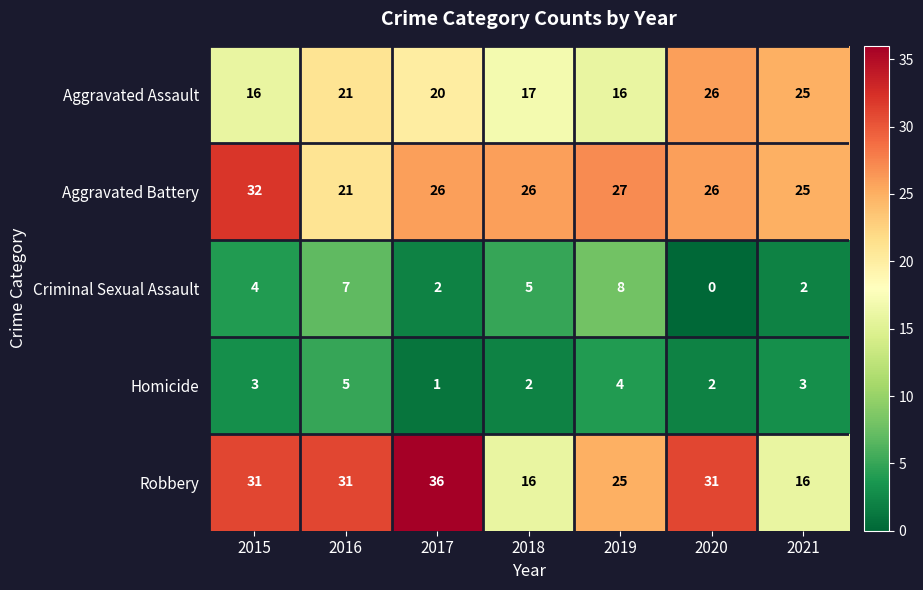

Which series has the largest range (max minus min)?

Robbery